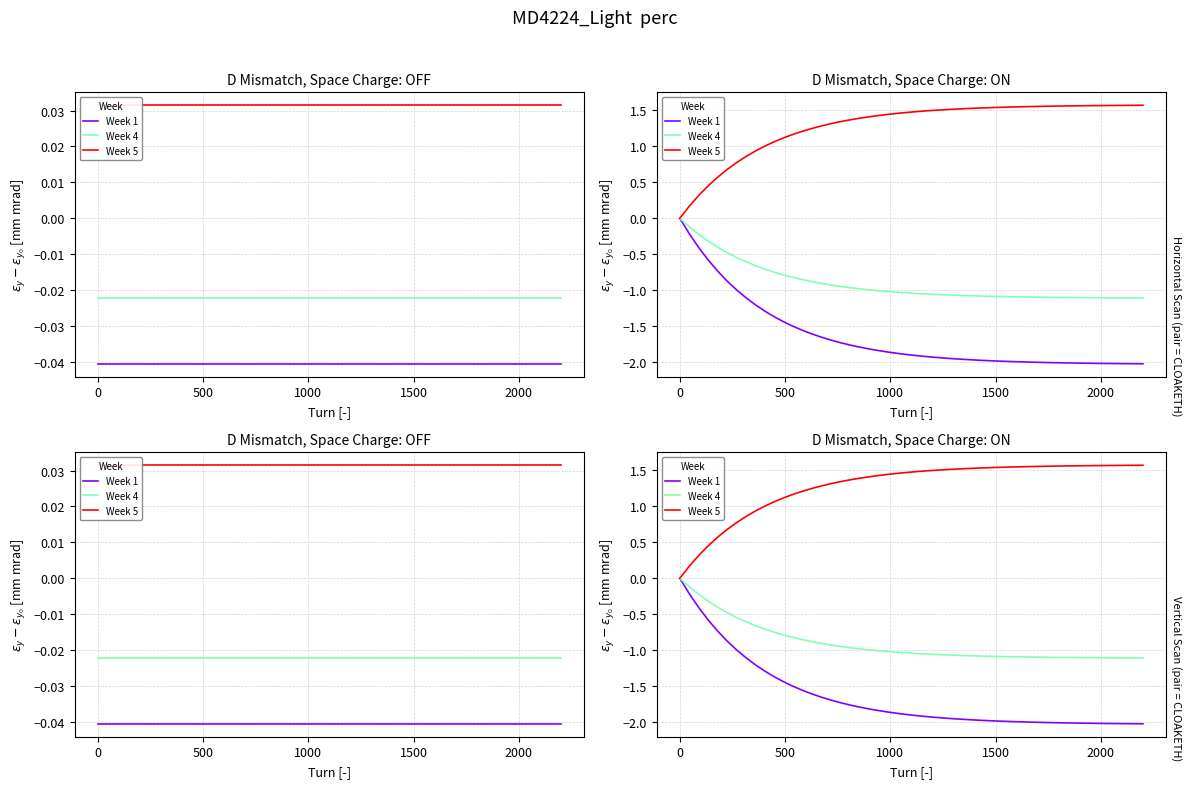

True or false: there are more than 2 points higher than both neighbors.

False